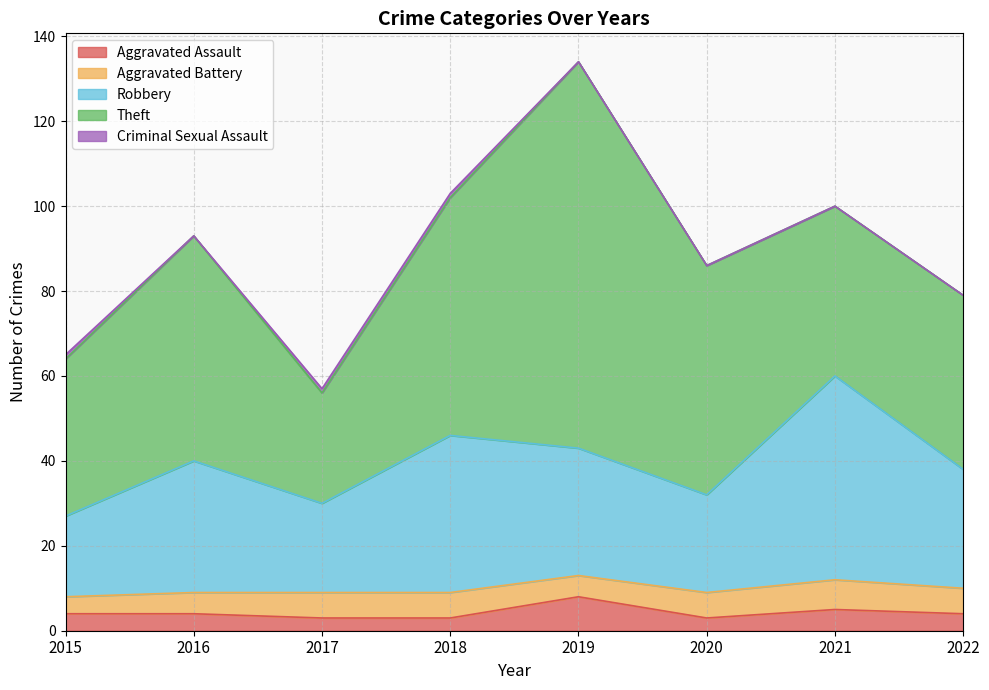

Does the chart display data point markers on the line(s)?

No